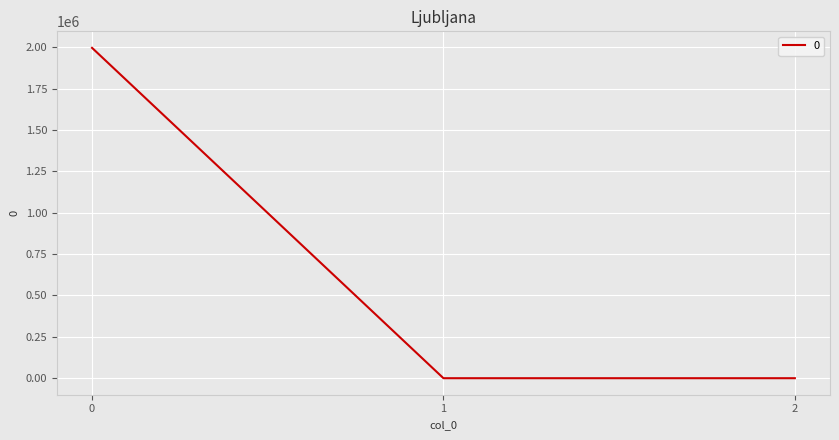

What is the change in value from 0 to 2?

-1996700.2